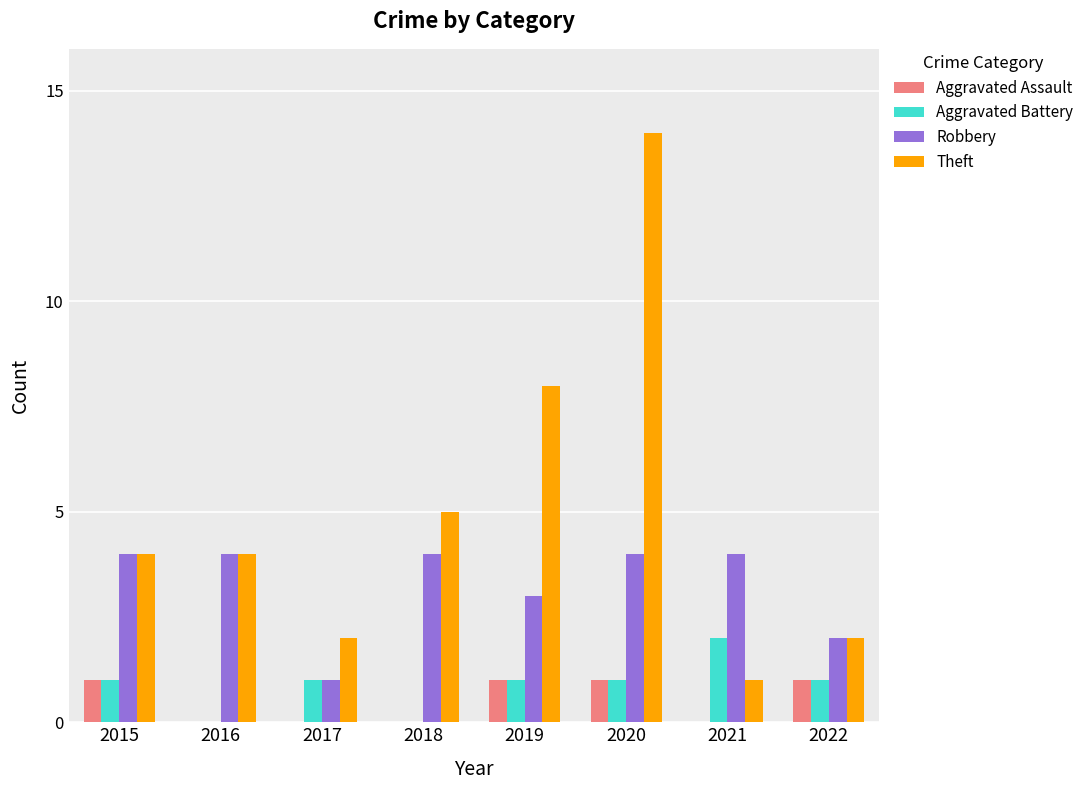

Reading left to right, transcribe all the data shown in this chart.

Aggravated Assault: 2015=1	2016=0	2017=0	2018=0	2019=1	2020=1	2021=0	2022=1
Aggravated Battery: 2015=1	2016=0	2017=1	2018=0	2019=1	2020=1	2021=2	2022=1
Robbery: 2015=4	2016=4	2017=1	2018=4	2019=3	2020=4	2021=4	2022=2
Theft: 2015=4	2016=4	2017=2	2018=5	2019=8	2020=14	2021=1	2022=2